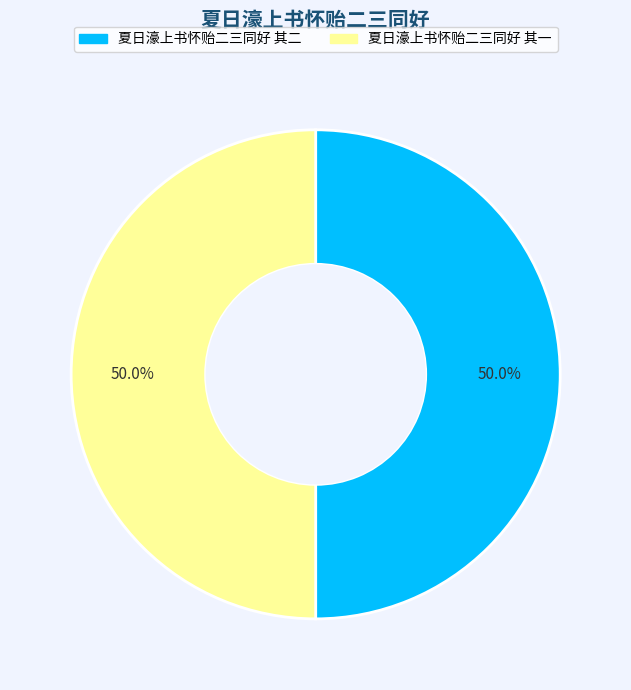

To the nearest percent, what is the combined percentage of 夏日濠上书怀贻二三同好 其一 and 夏日濠上书怀贻二三同好 其二?

100%